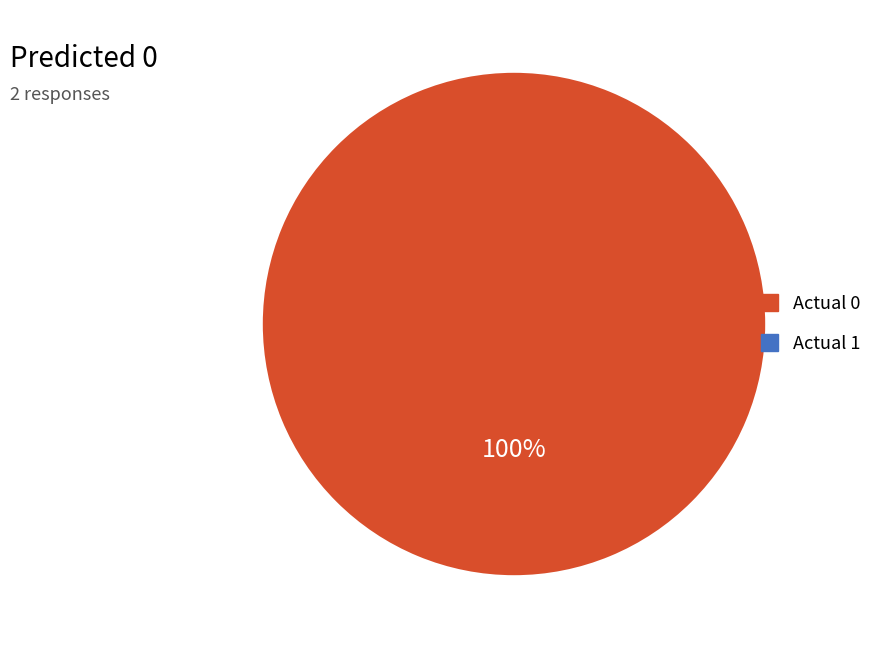

Is there a majority slice in this chart?

Yes